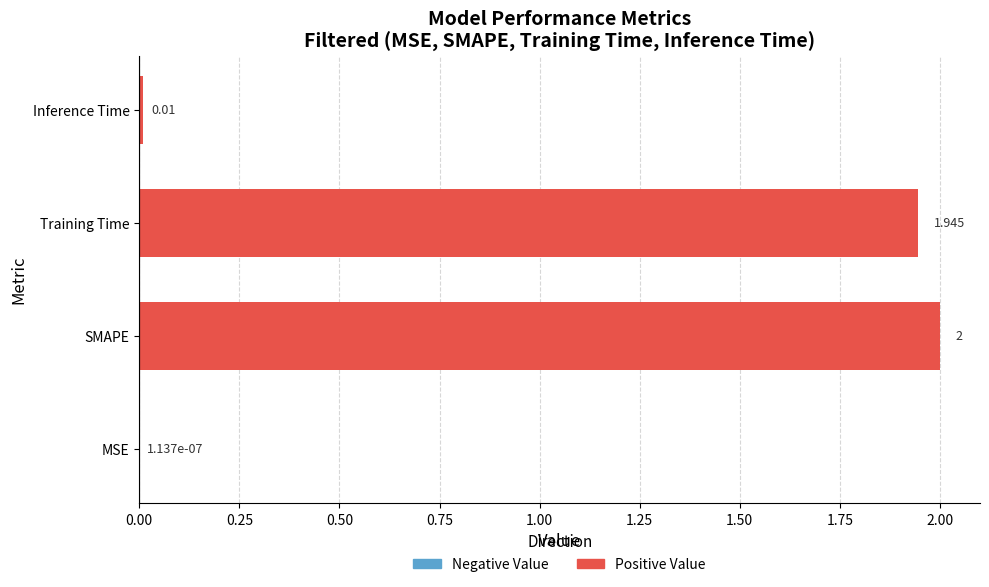

Which label corresponds to the largest value in the chart?

SMAPE